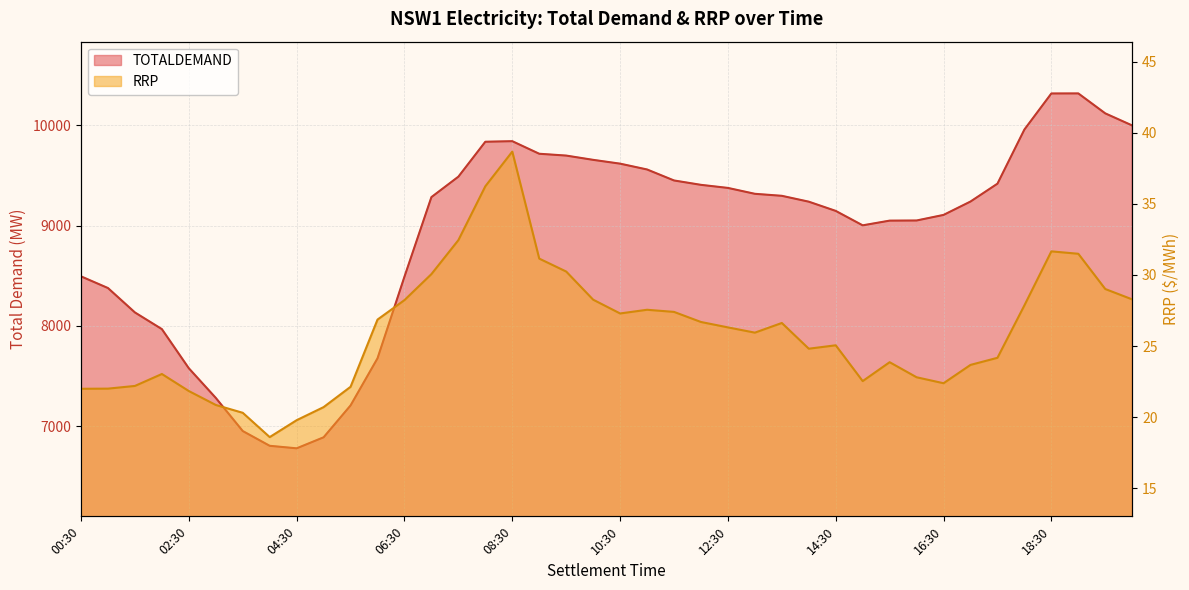

What is the spread (max minus min) of values at 16:00?

9027.5